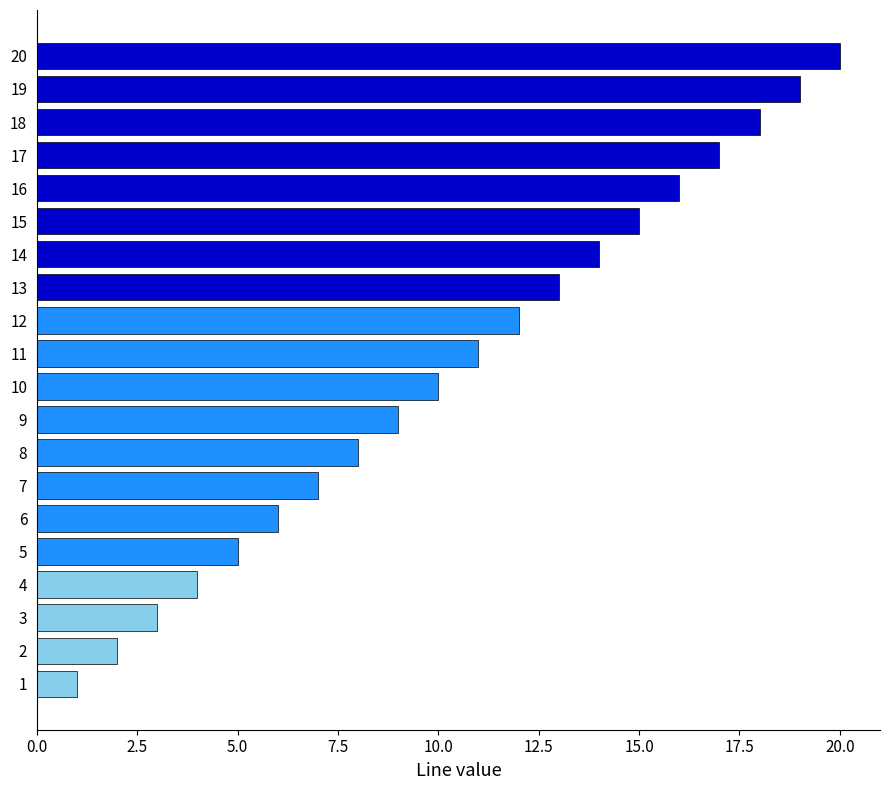

Which category has the highest value across all series?

20